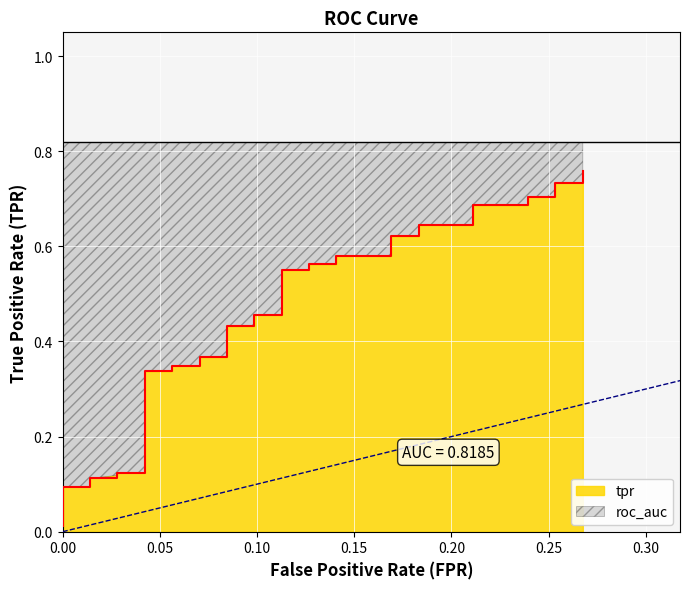

What is the value of the 17th point from the left?

0.3